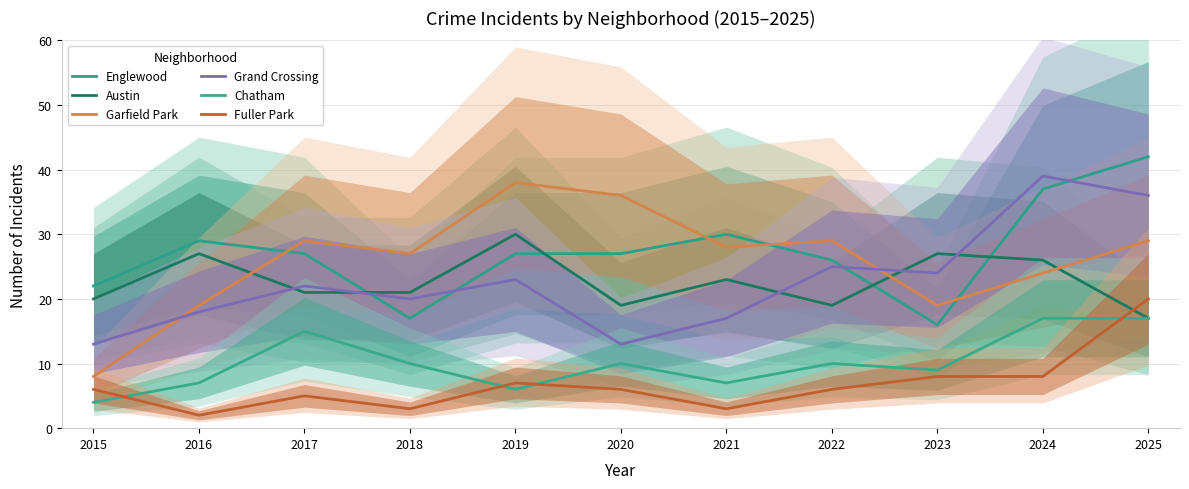

What is the value of the Austin point at the 2nd from the left?

27